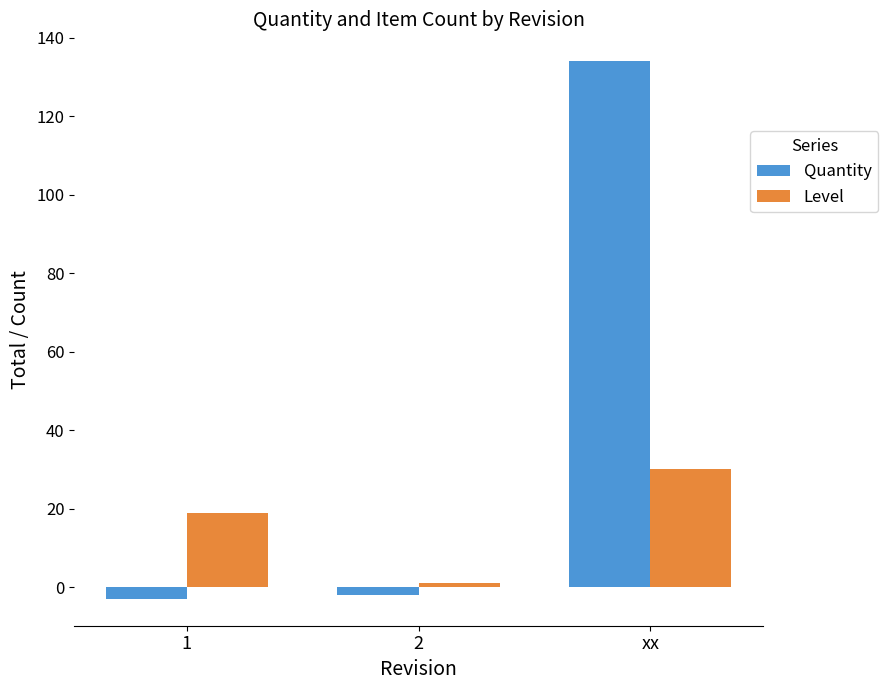

List the series in order of their peak value, highest first.

Quantity, Level